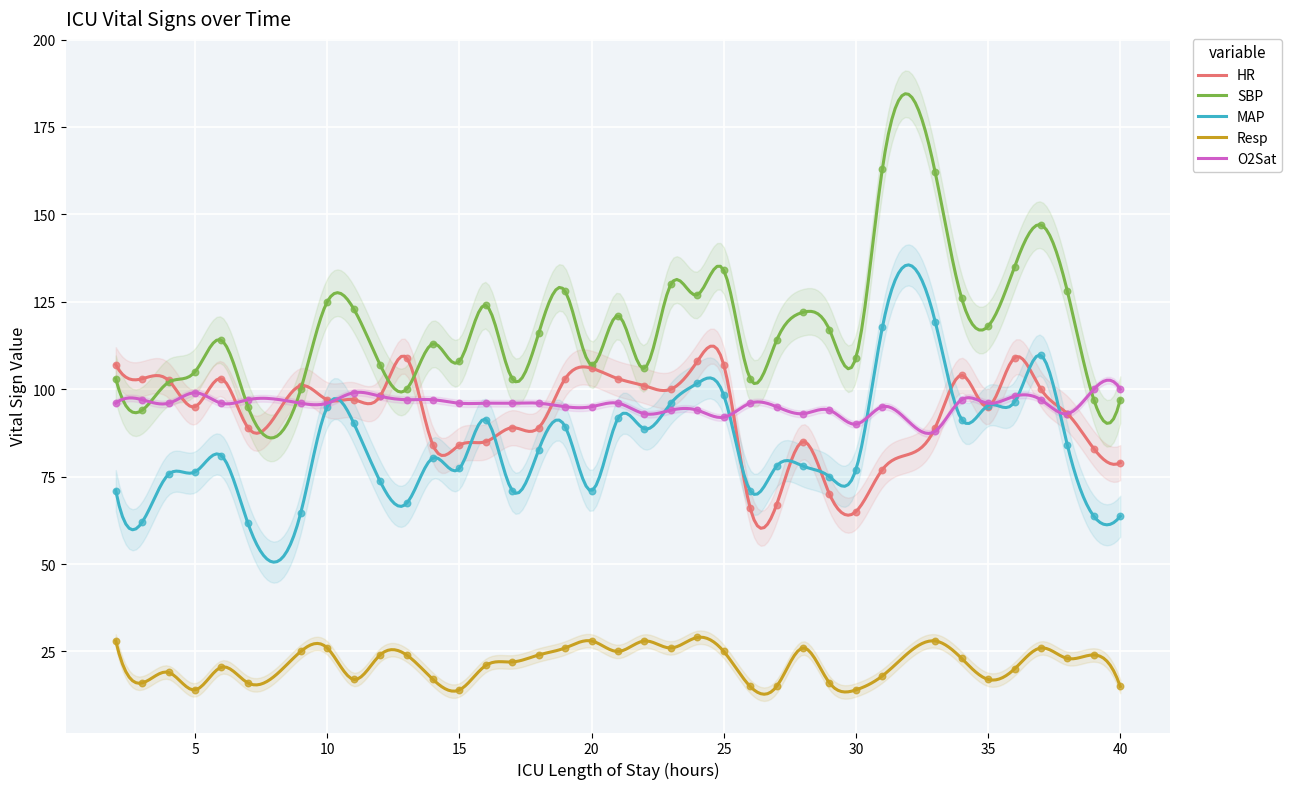

Which series has the largest Y range (max minus min)?

SBP